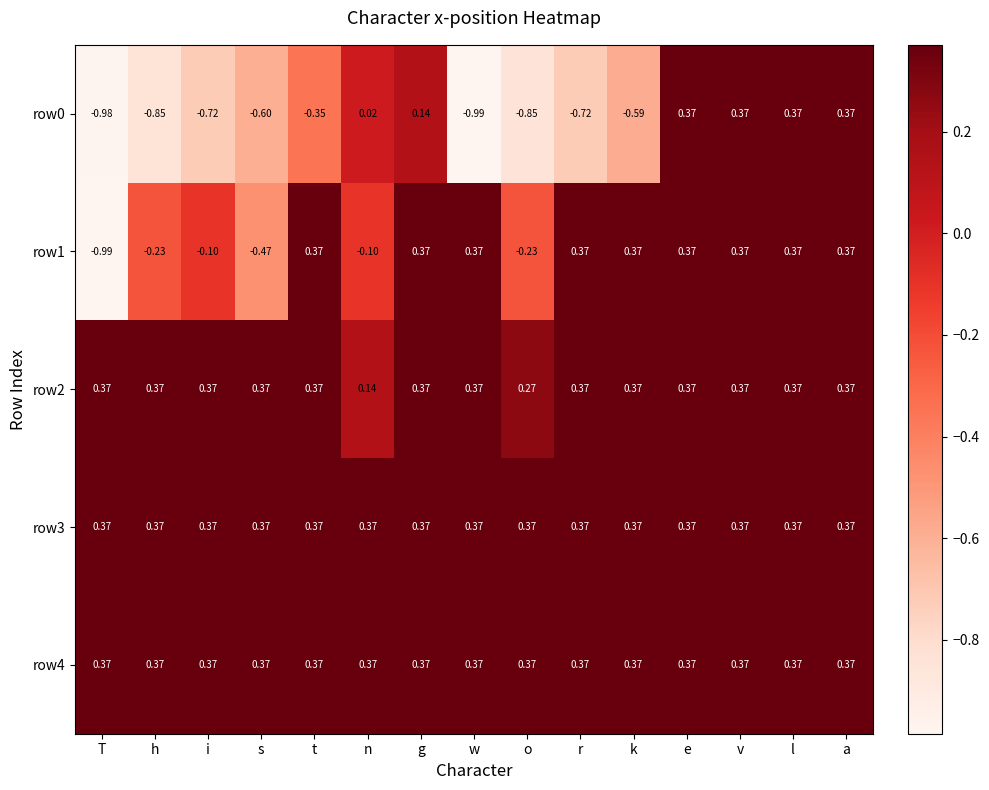

At which label is row0 closest to 0?

n